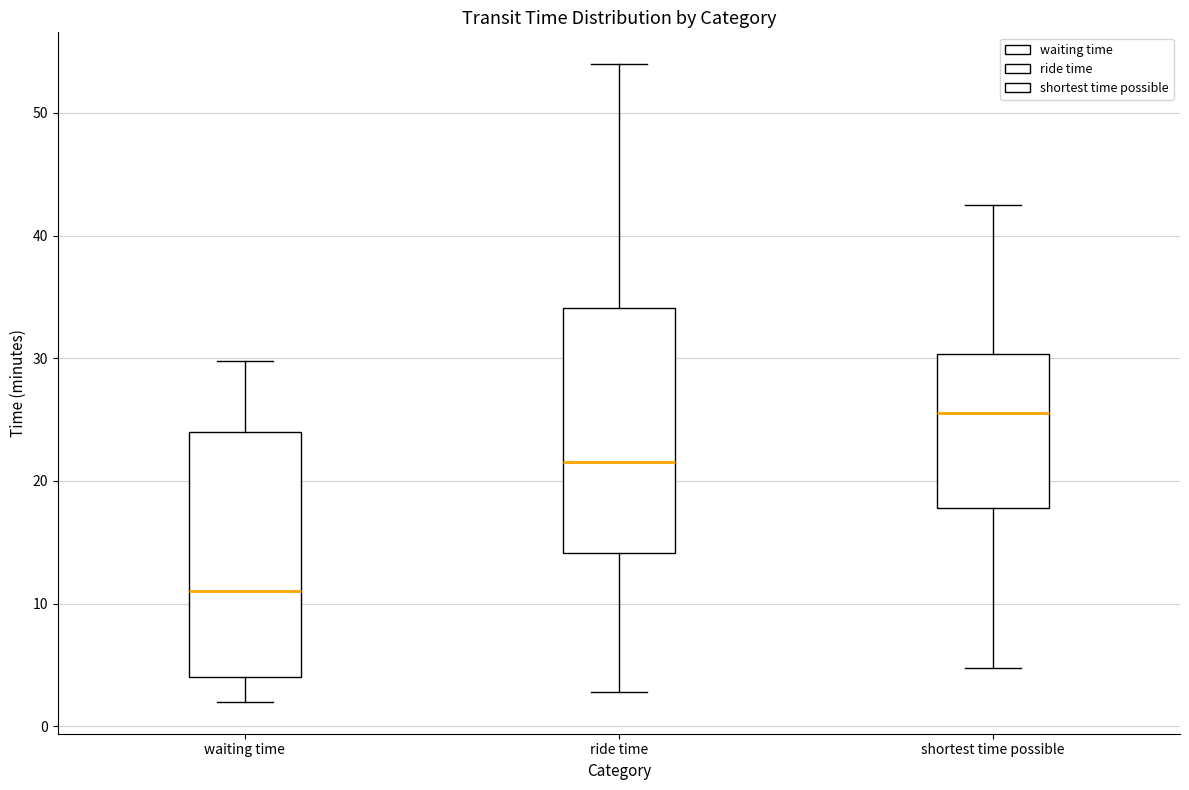

Which box's median line is the highest?

shortest time possible